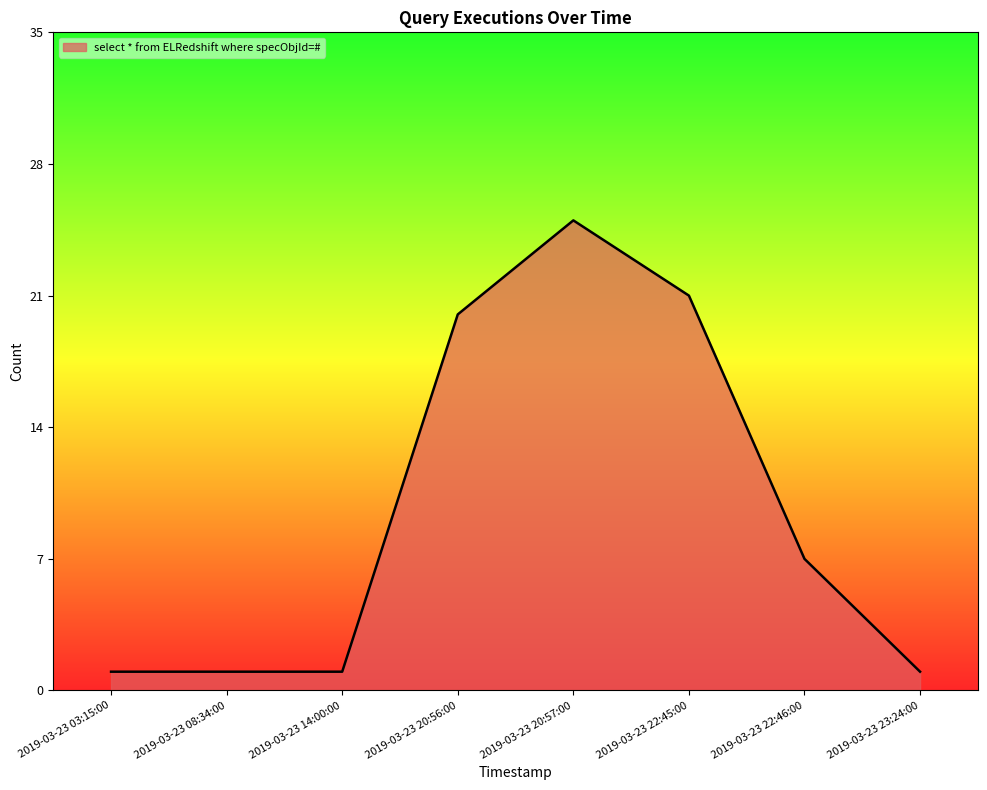

True or false: there are more than 2 points higher than both neighbors.

False